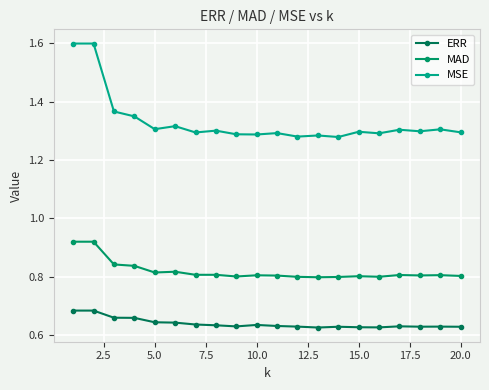

Does the chart have visible grid lines?

Yes